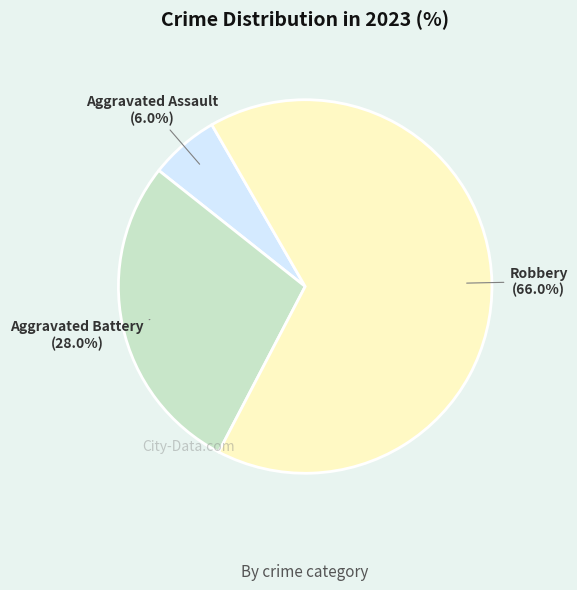

Which slice is the smallest?

Aggravated Assault